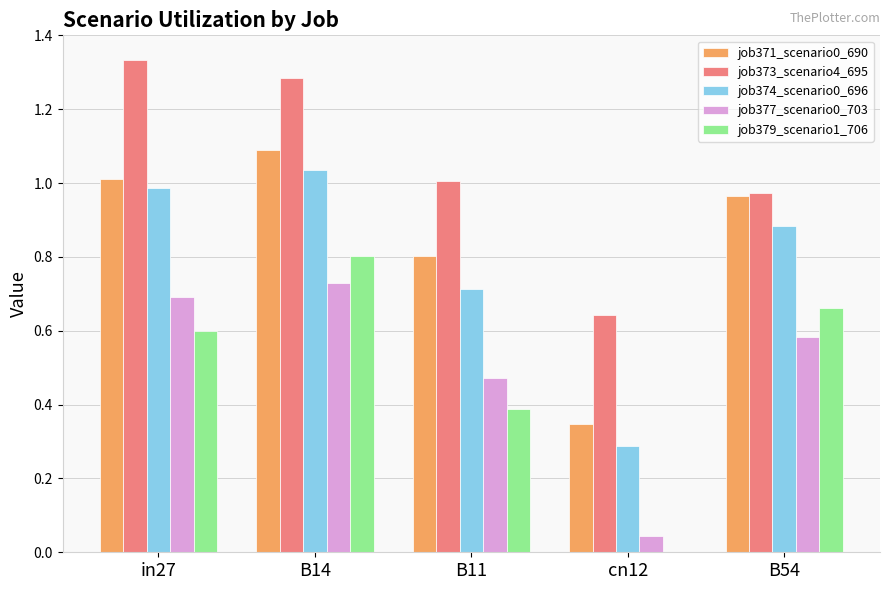

At which category is the sum across all series the highest?

B14